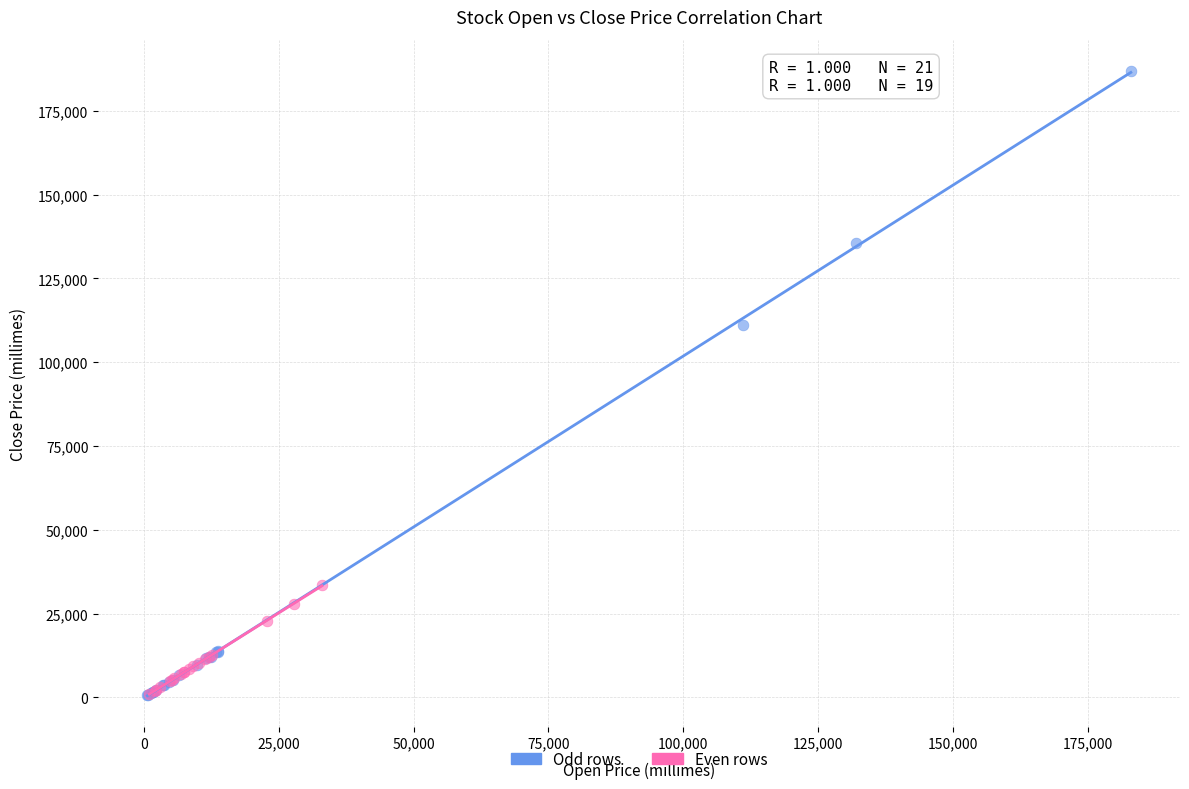

Which series reaches the maximum Y coordinate?

Odd rows